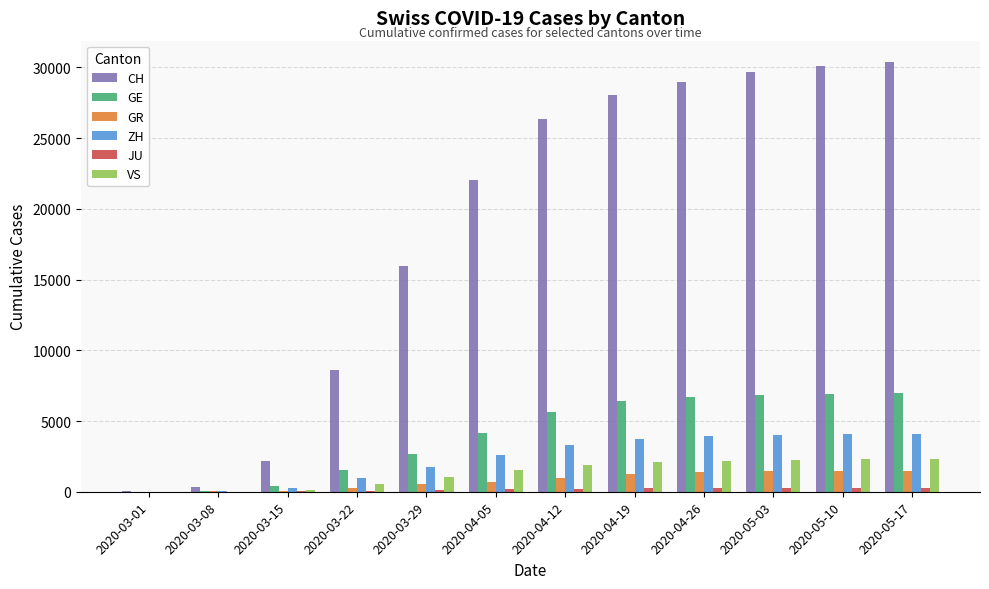

Does the chart contain stacked bars?

No